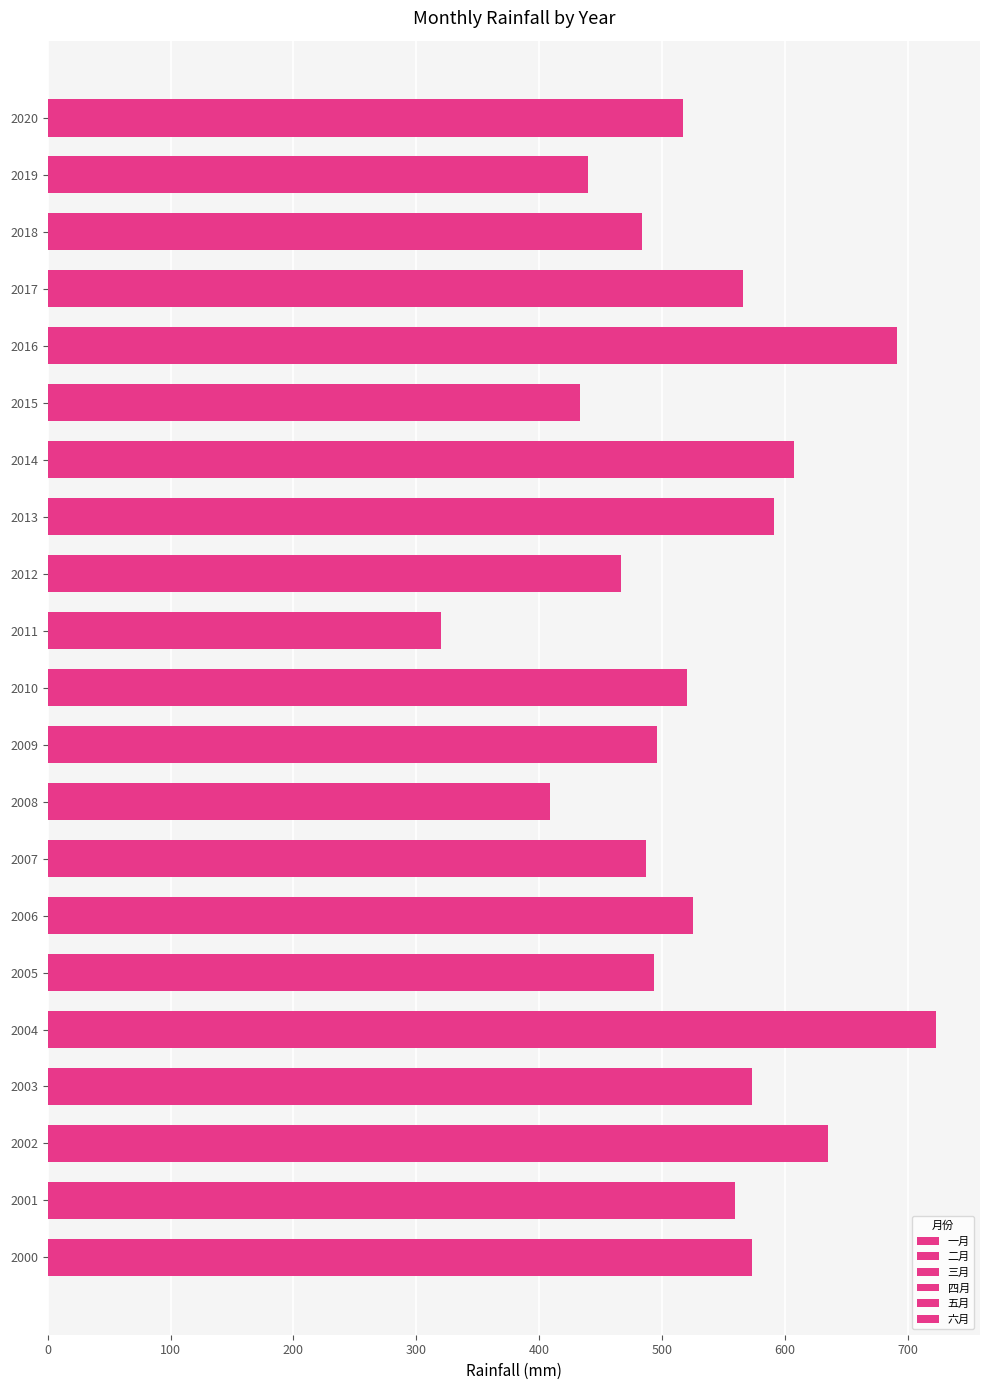

How many series are shown in this chart?

6